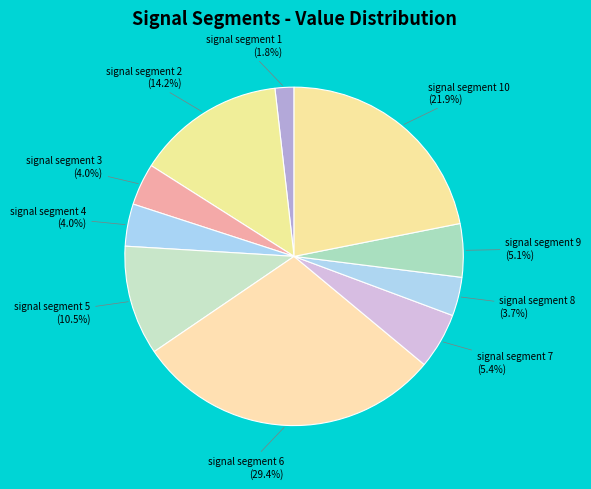

How many slices are in this pie chart?

10